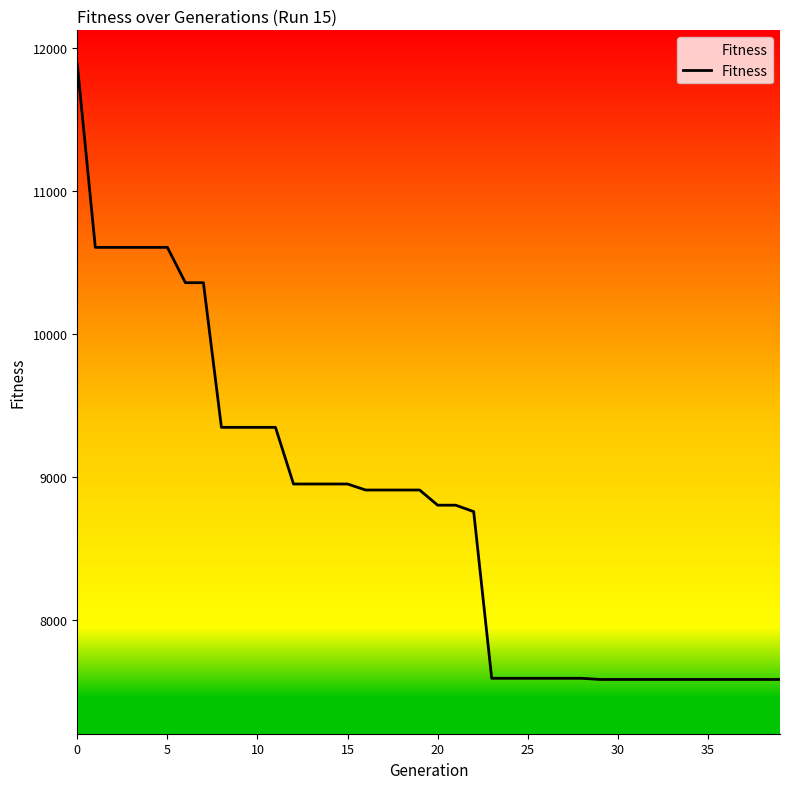

What is the difference between the maximum and minimum values?

4299